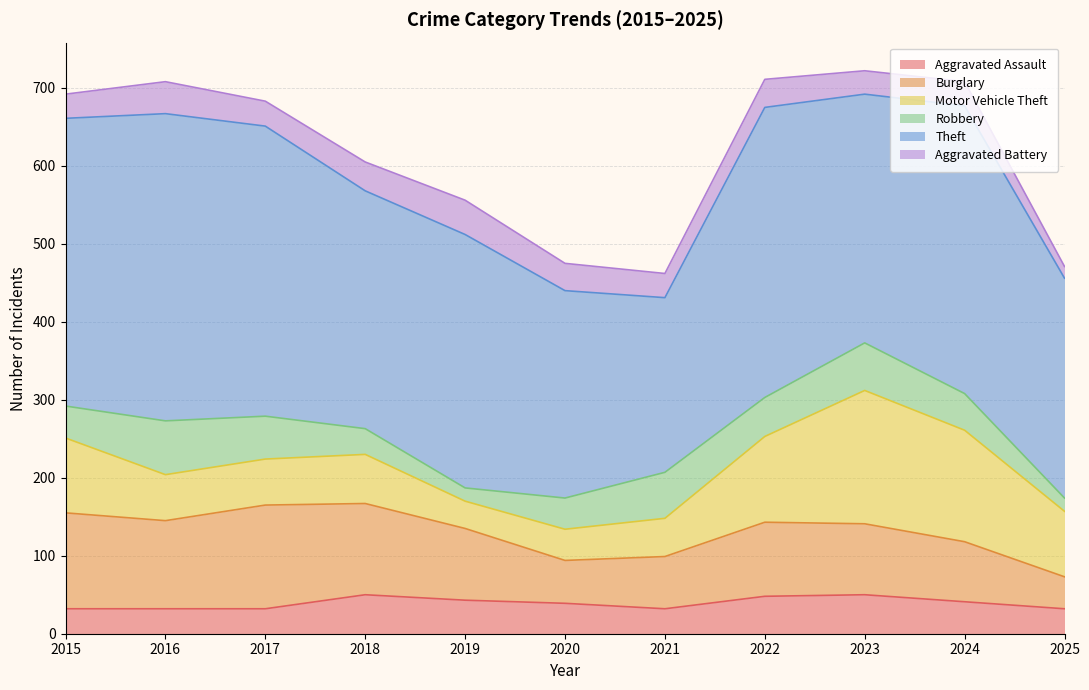

In Burglary, how many points are lower than both neighbors (excluding endpoints)?

2